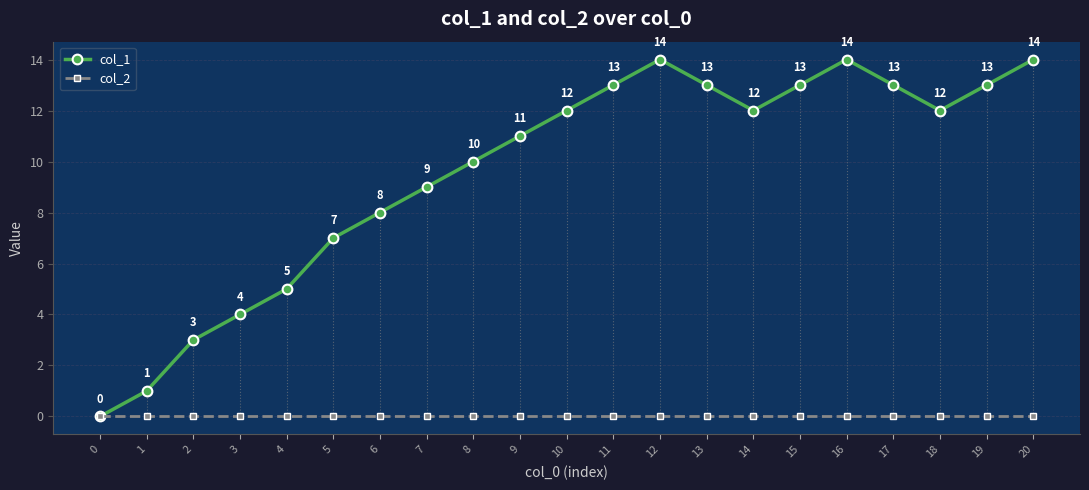

In col_1, how many points are higher than both neighbors (excluding endpoints)?

2